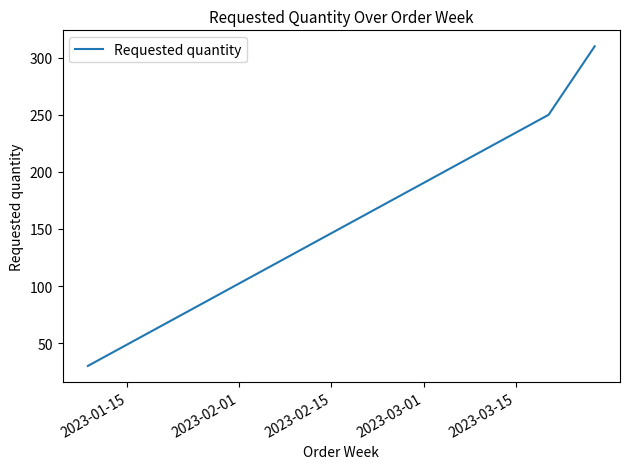

What is the average value?

197